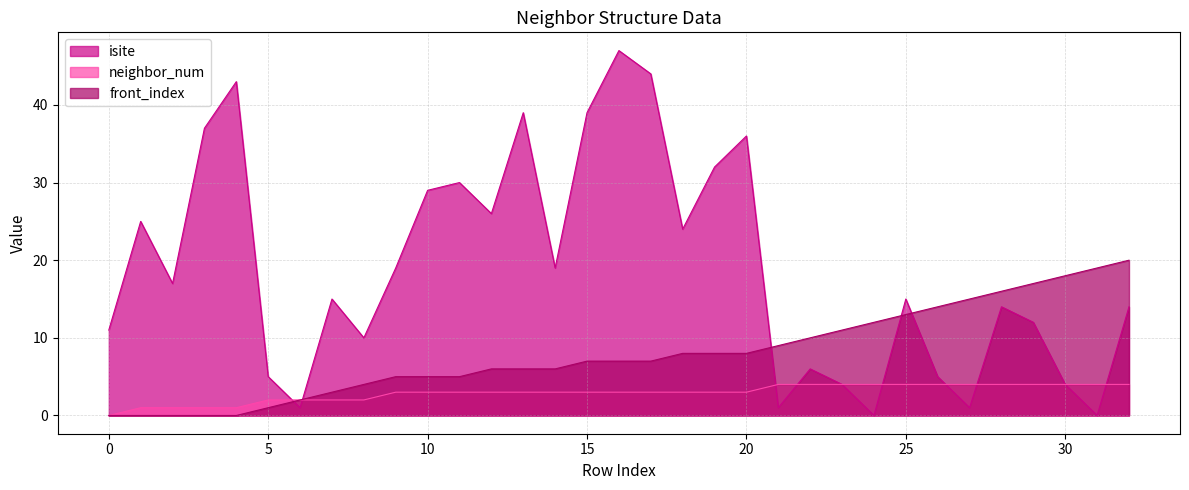

What is the average value of the neighbor_num series?

3